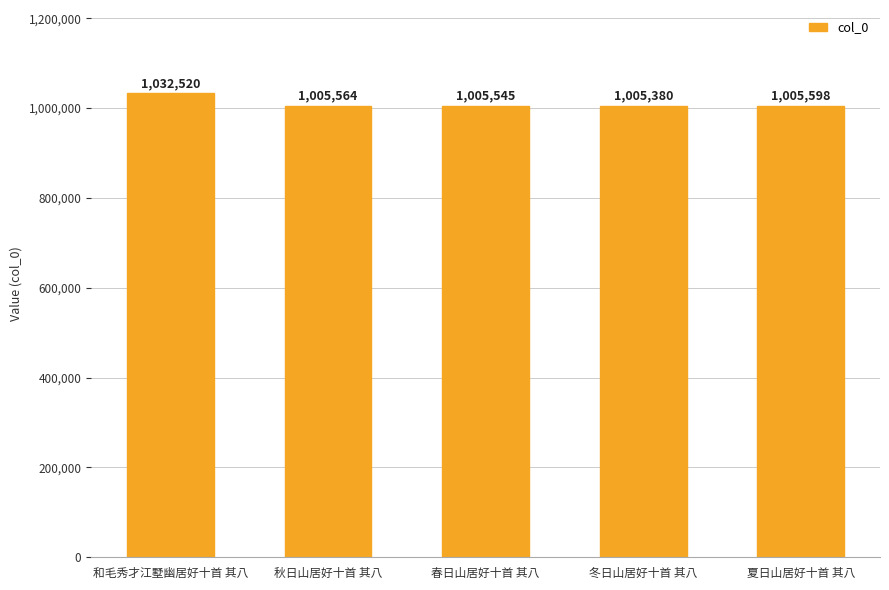

What is the difference between the values at 秋日山居好十首 其八 and 和毛秀才江墅幽居好十首 其八?

26956